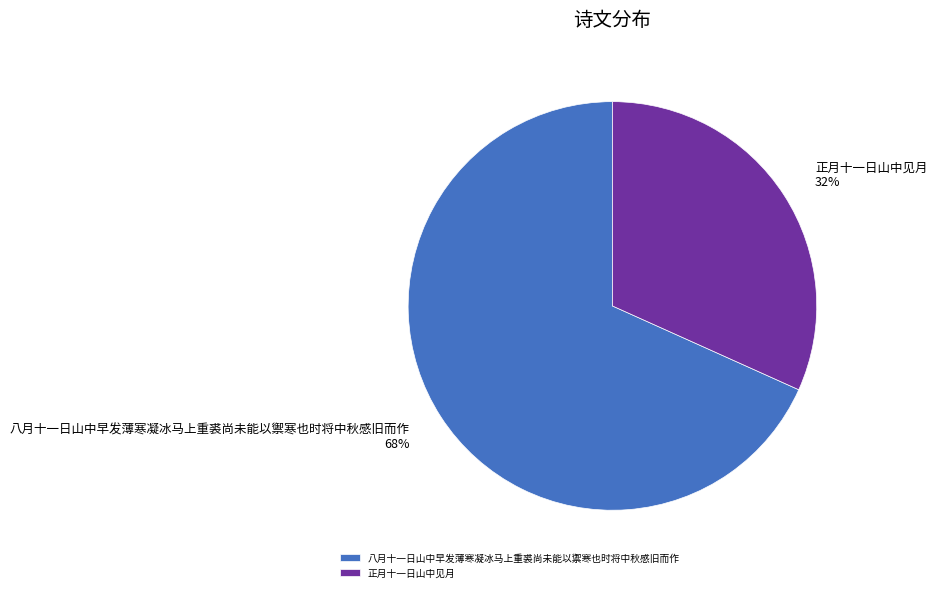

What percentage is the 正月十一日山中见月 slice, to the nearest percent?

32%